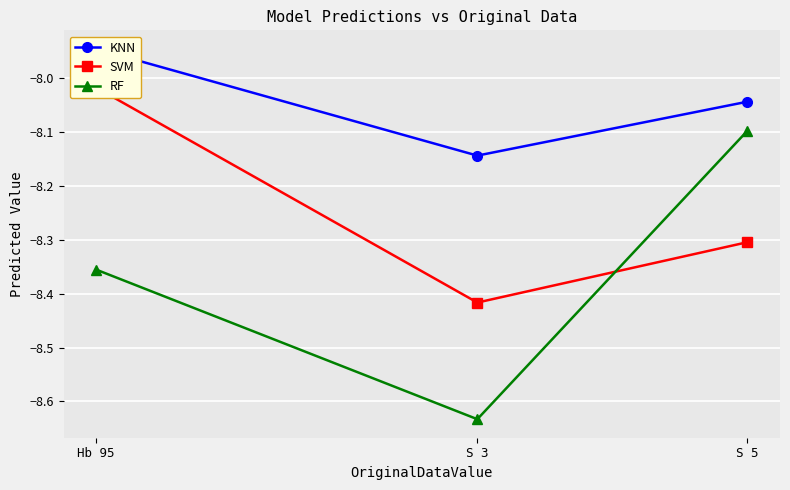

The value of KNN at S 3 is -8.1. True or false?

True